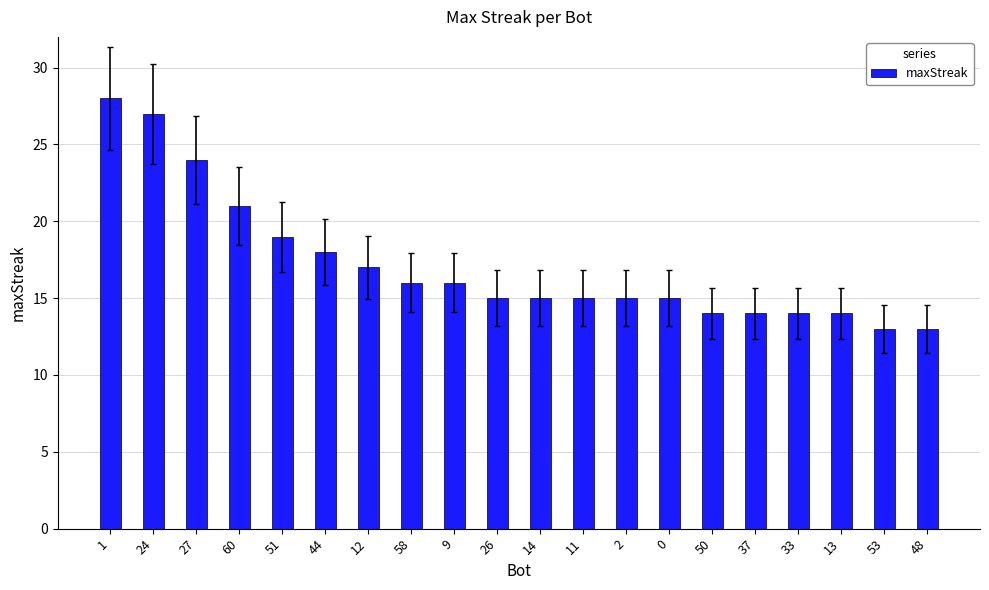

What is the smallest value displayed?

13